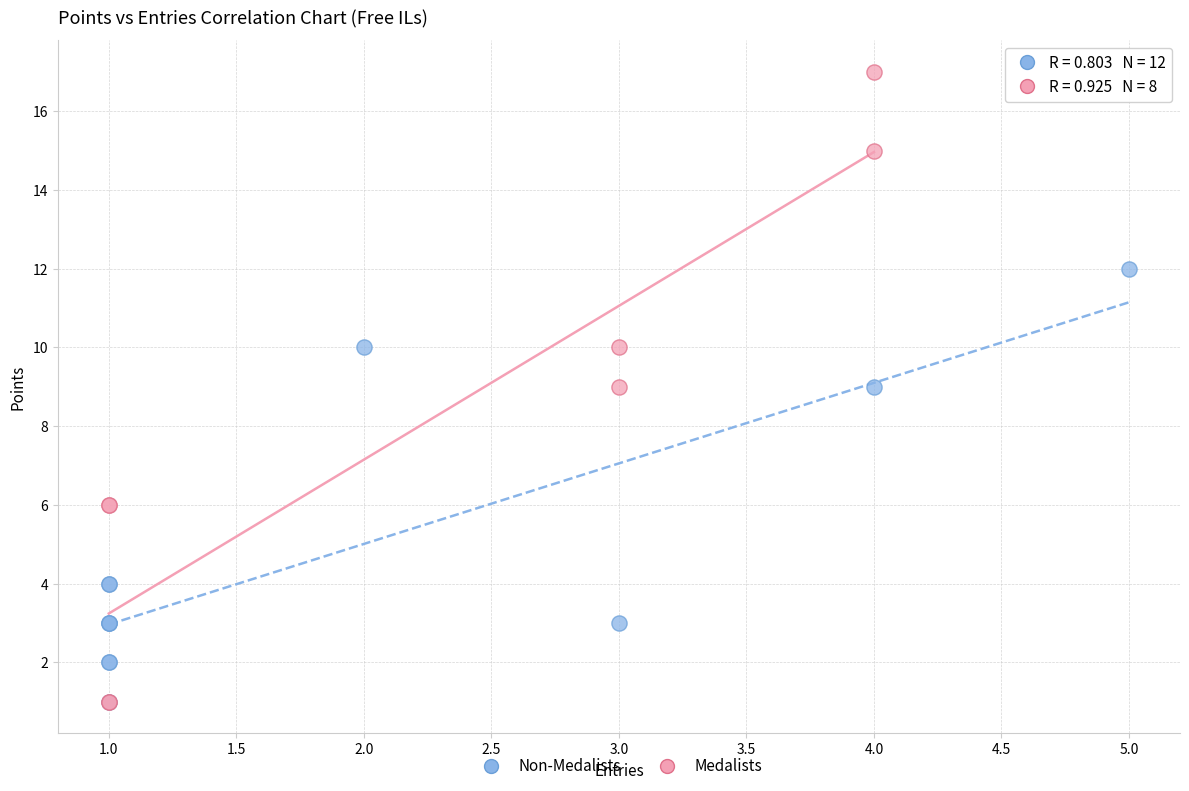

Which series reaches the maximum Y coordinate?

Medalists